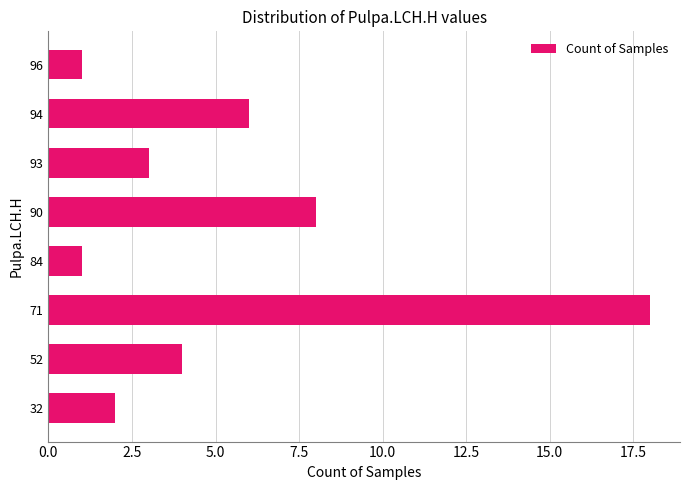

True or false: the data shows 2 at 84.

False